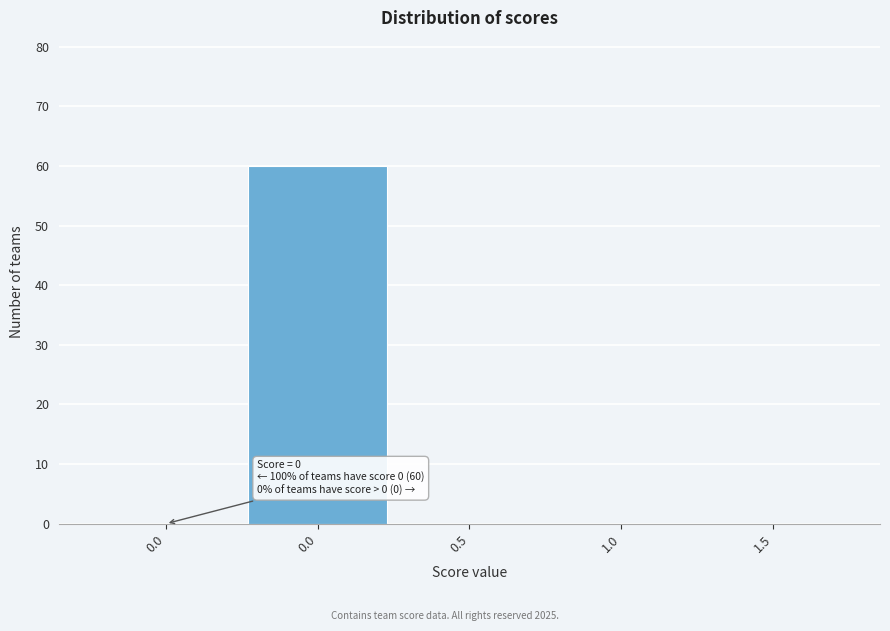

Are the bars horizontal?

No